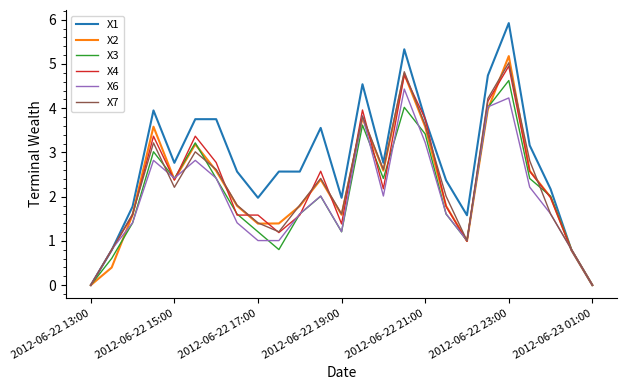

True or false: X7 has more than 2 points higher than both neighbors.

True